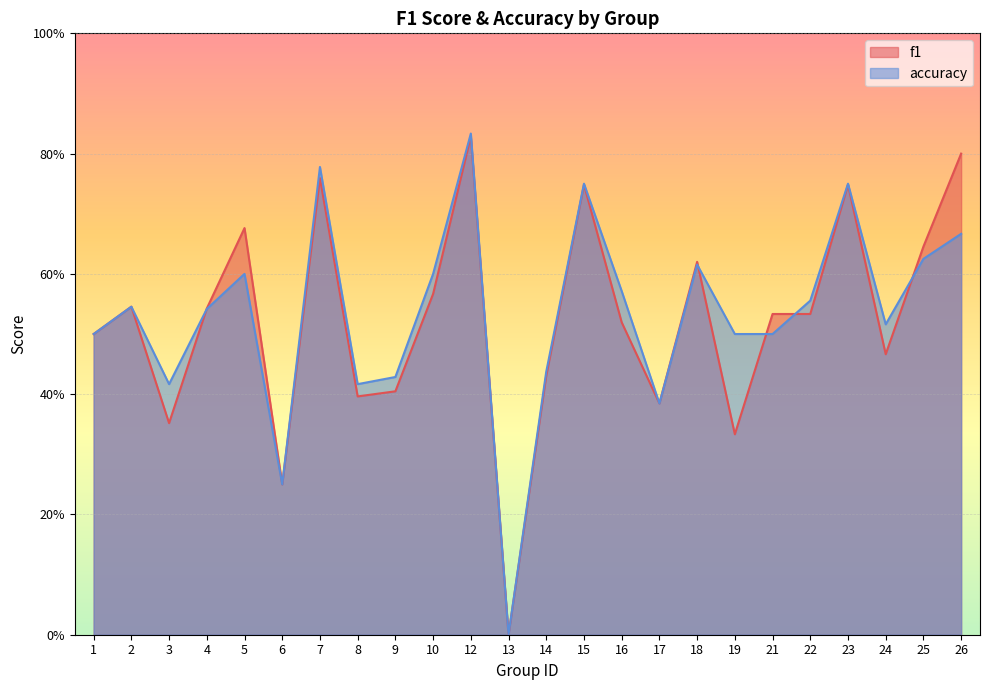

List the series in order of their overall mean, lowest first.

f1, accuracy